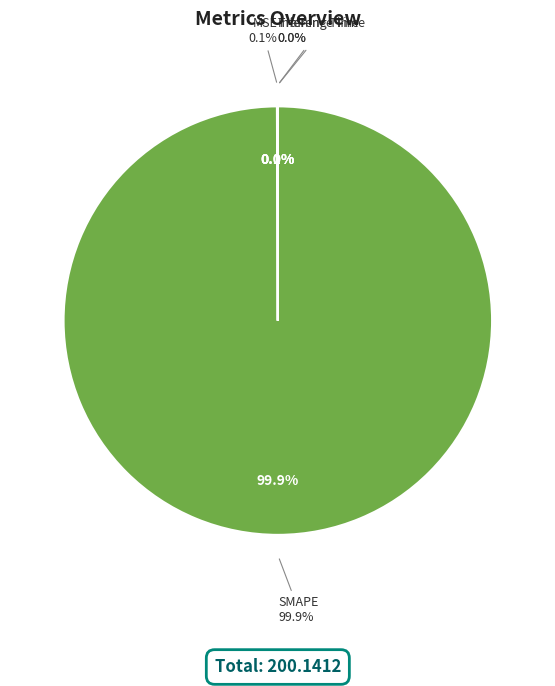

Which slice represents more than half of the pie?

SMAPE